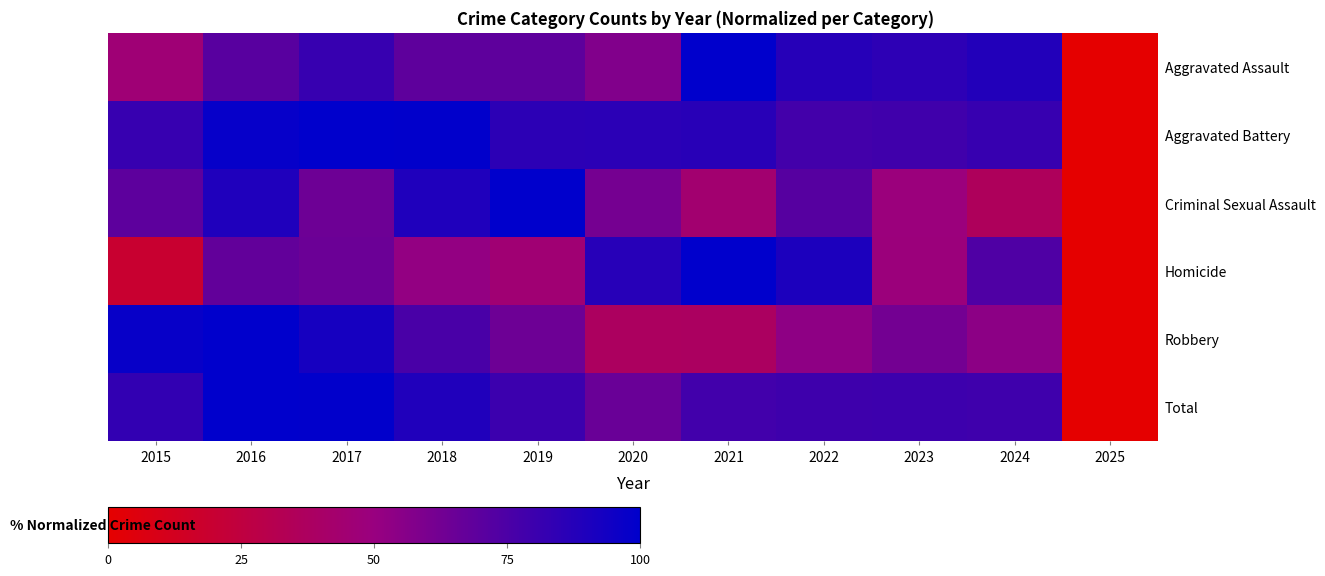

What is the spread (max minus min) of values at 2019?

54.8